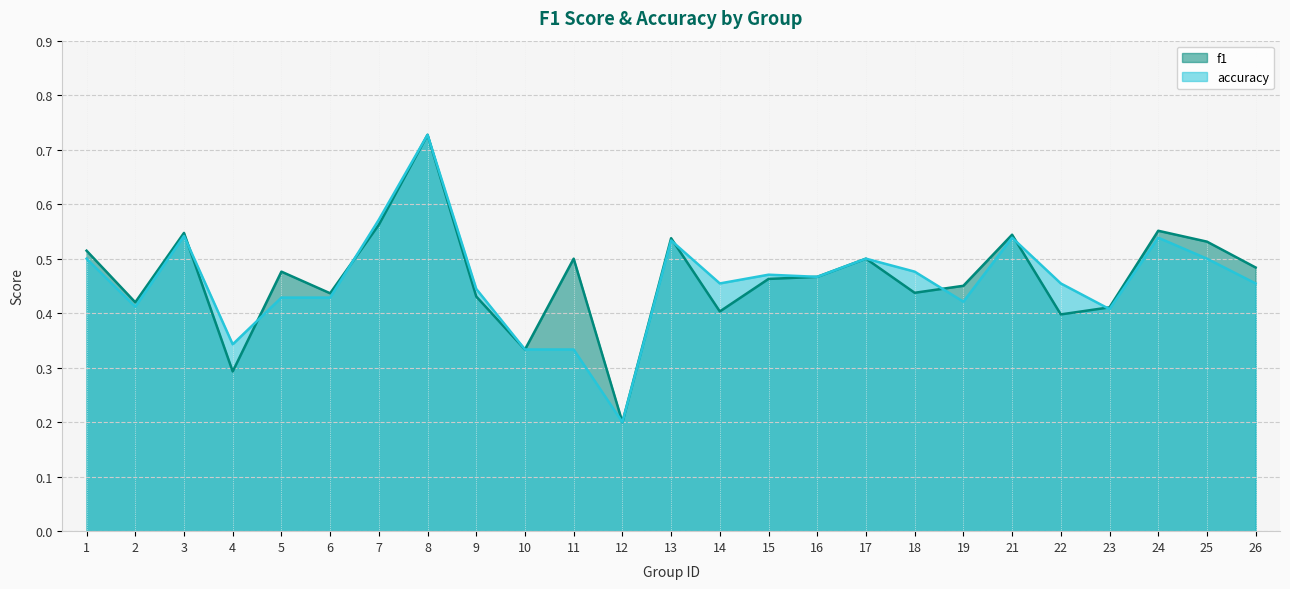

Reading left to right, list all the values displayed in this chart.

f1: 1=0.5	2=0.4	3=0.5	4=0.3	5=0.5	6=0.4	7=0.6	8=0.7	9=0.4	10=0.3	11=0.5	12=0.2	13=0.5	14=0.4	15=0.5	16=0.5	17=0.5	18=0.4	19=0.5	21=0.5	22=0.4	23=0.4	24=0.6	25=0.5	26=0.5
accuracy: 1=0.5	2=0.4	3=0.5	4=0.3	5=0.4	6=0.4	7=0.6	8=0.7	9=0.4	10=0.3	11=0.3	12=0.2	13=0.5	14=0.5	15=0.5	16=0.5	17=0.5	18=0.5	19=0.4	21=0.5	22=0.5	23=0.4	24=0.5	25=0.5	26=0.5